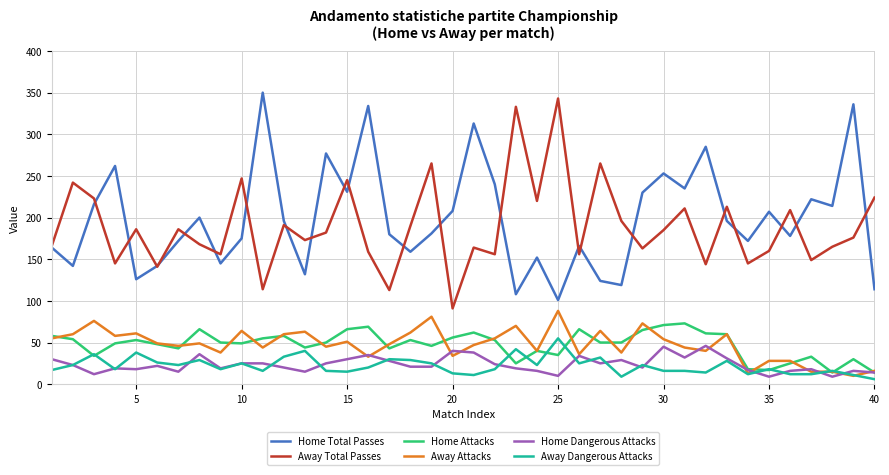

True or false: Away Dangerous Attacks and Away Total Passes intersect in this chart.

False